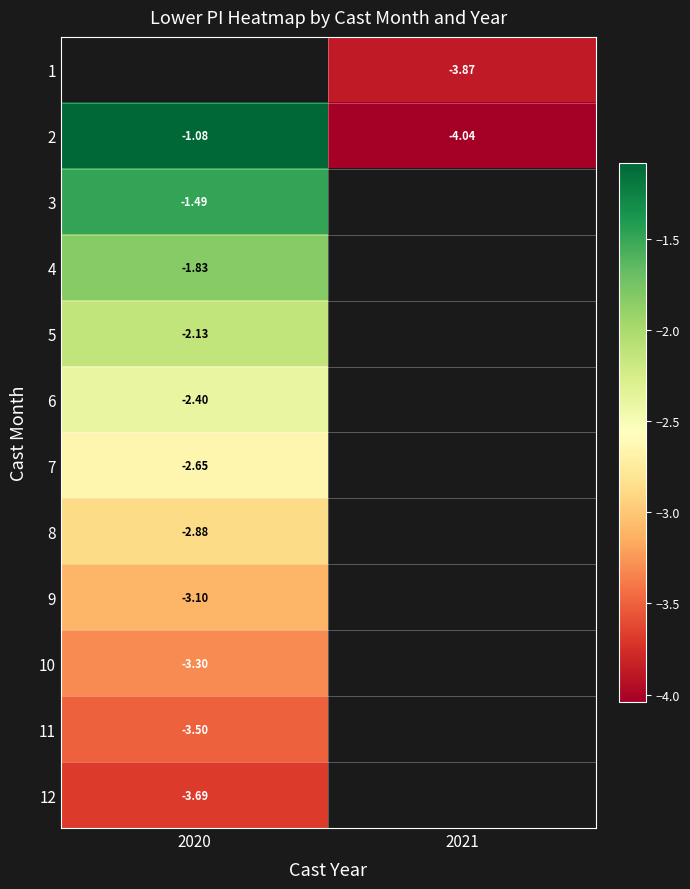

Count the number of categories in the chart.

2